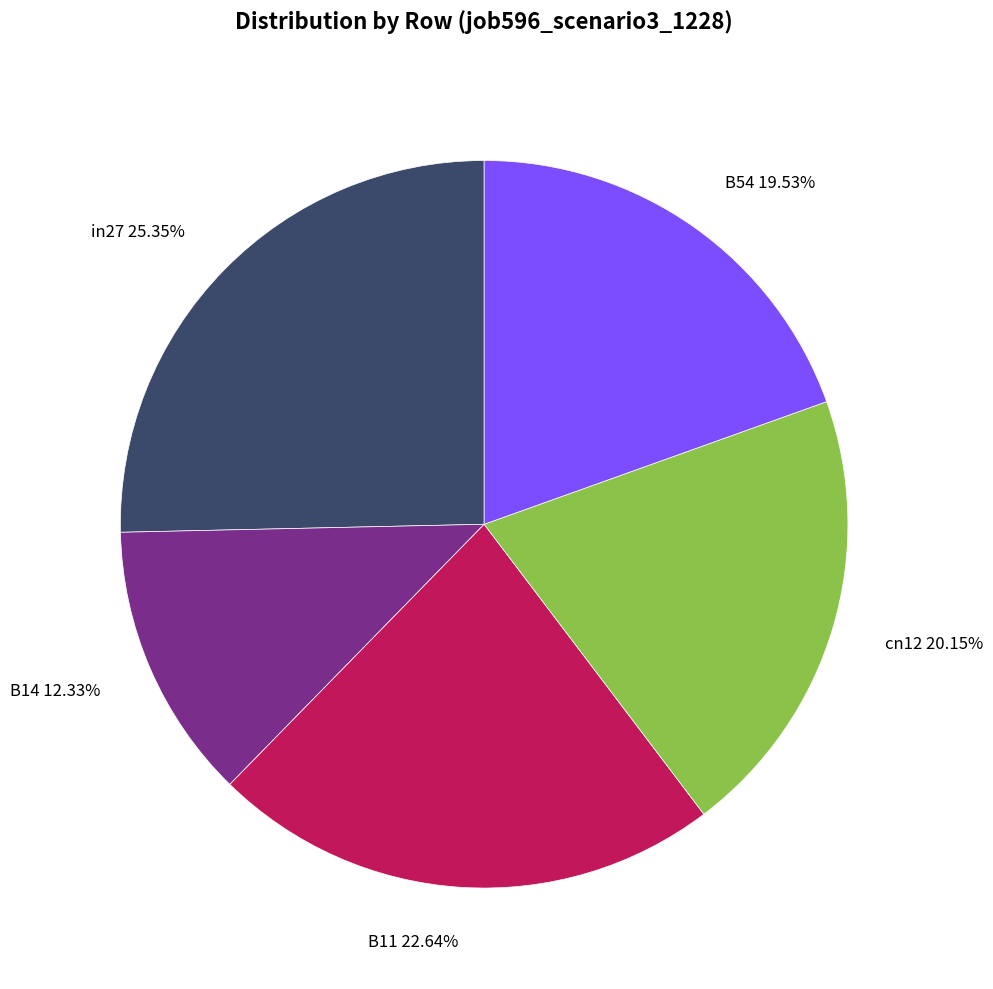

To the nearest percent, what is the difference between the largest and smallest slice percentages?

13%